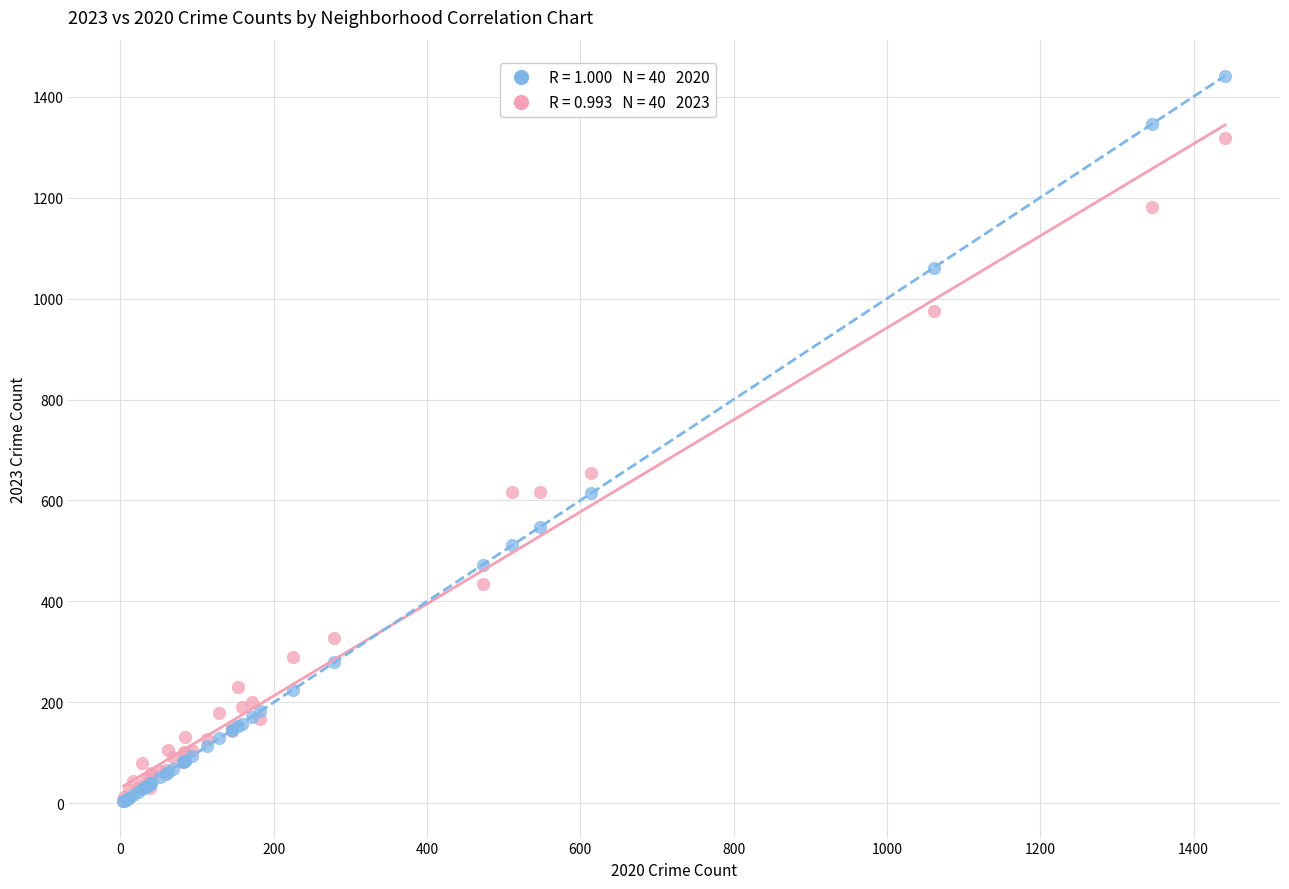

Across all series, what Y value is closest to 722?

655